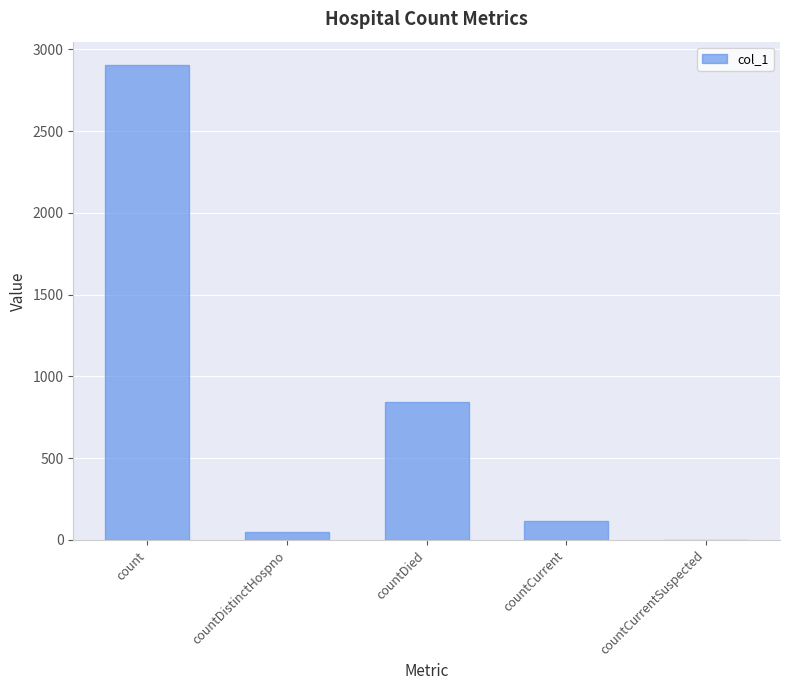

Are the bars horizontal?

No